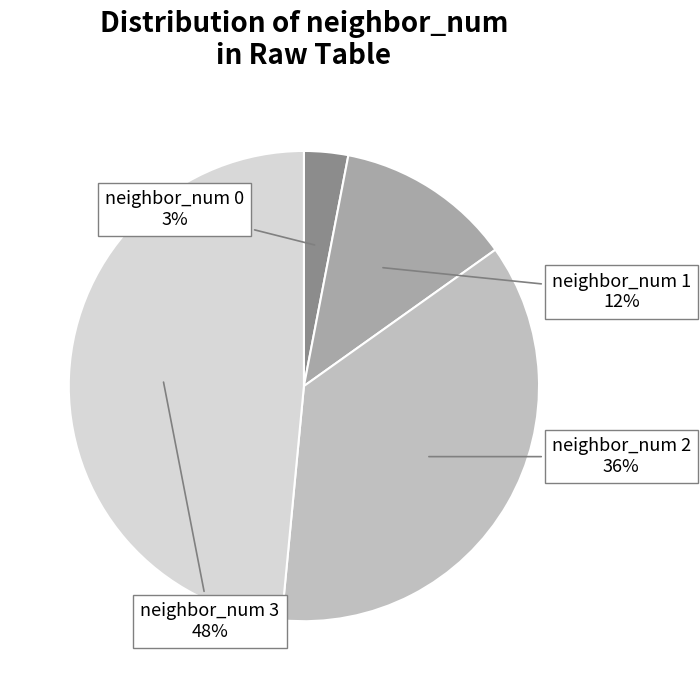

What percentage is the neighbor_num 3 slice, to the nearest percent?

48%